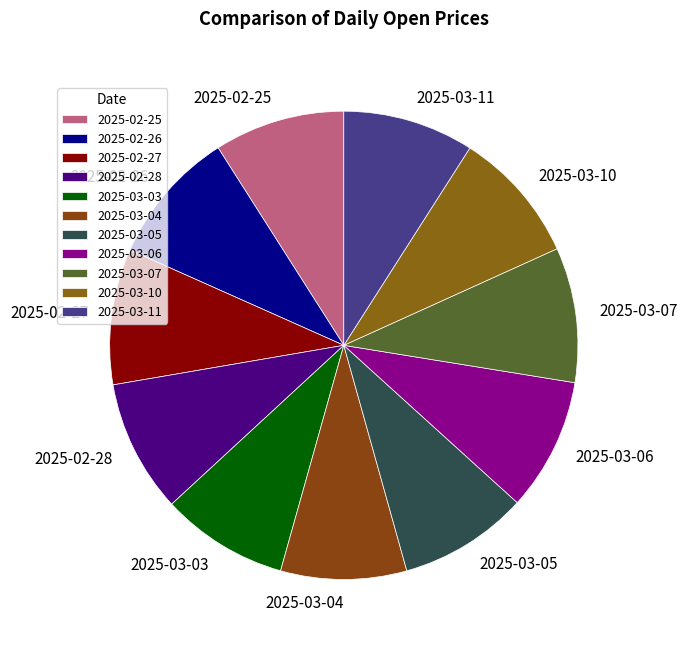

The 2025-03-06 slice represents 23% of the pie. True or false?

False